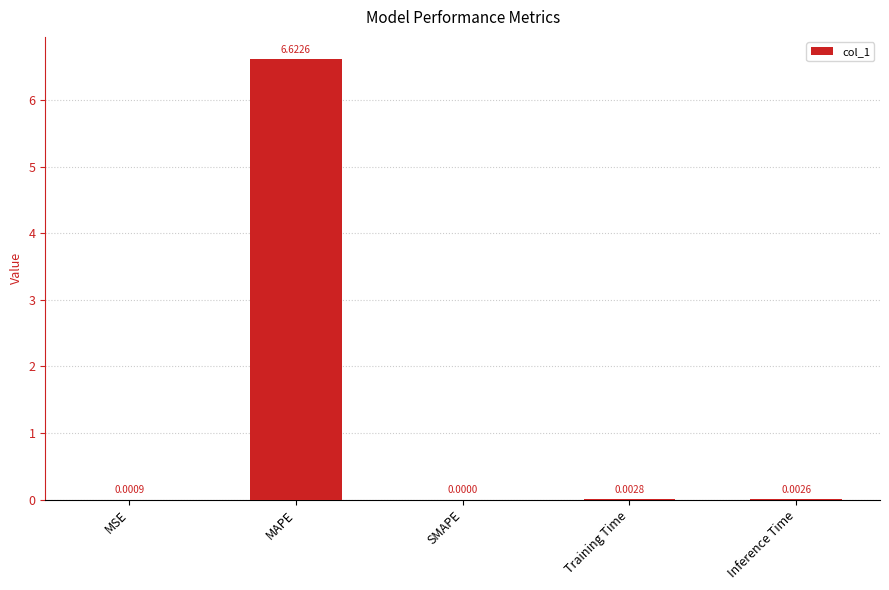

Are the bars horizontal?

No